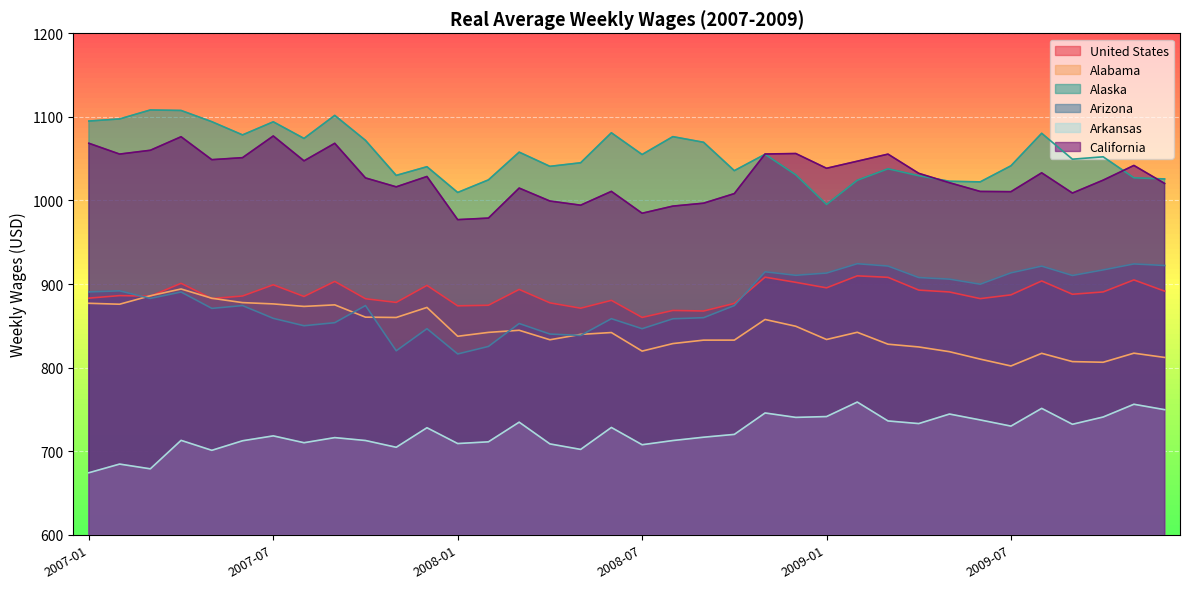

Which series has the largest total across all categories?

Alaska